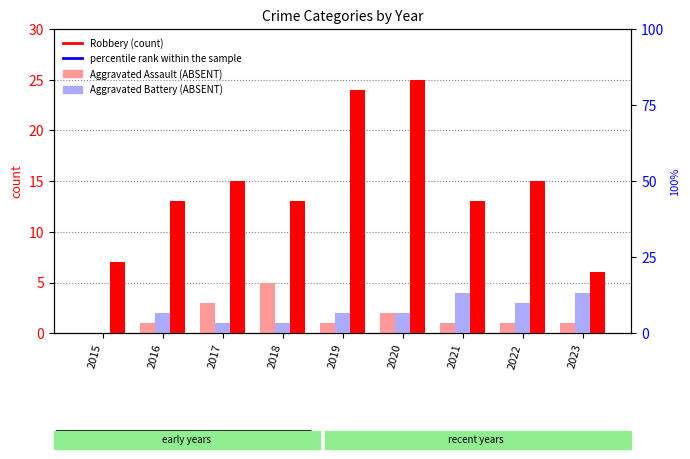

Which series has the widest spread of values?

Robbery